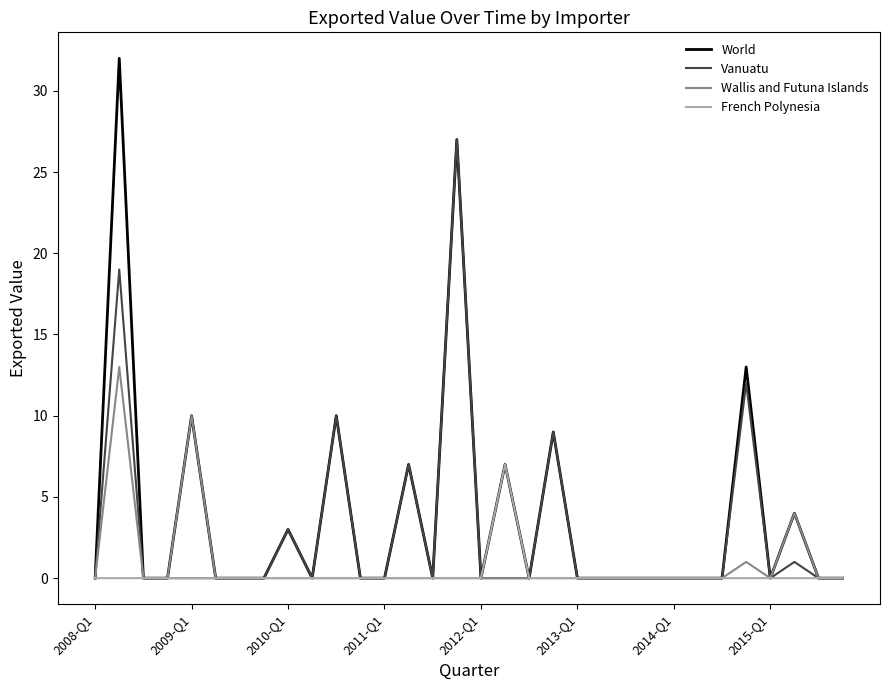

What is the maximum value for Wallis and Futuna Islands?

13